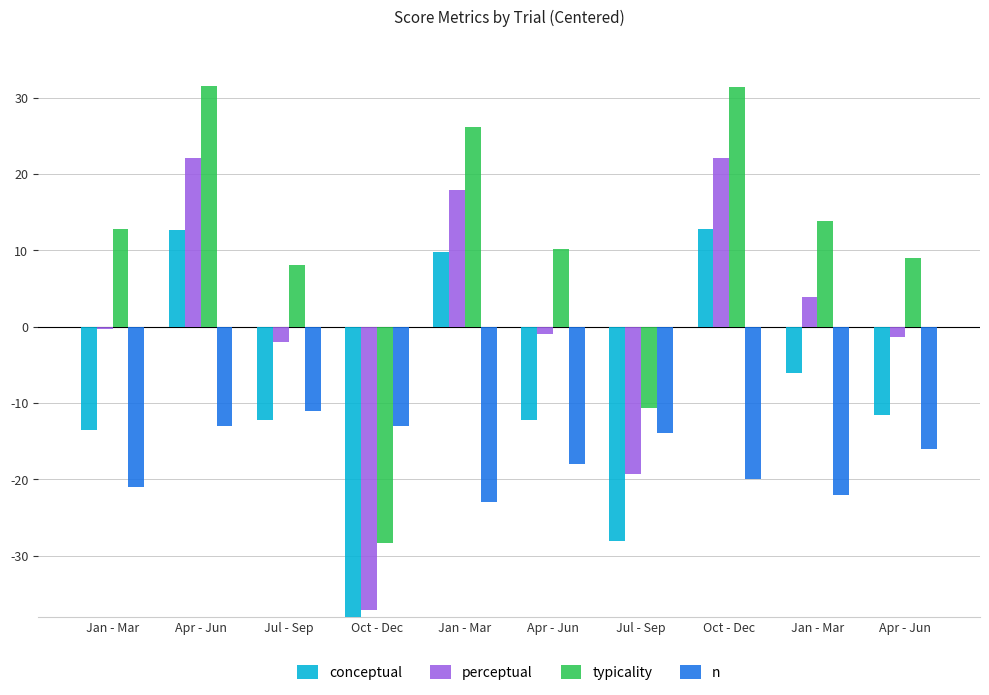

How many data points in n are less than -16?

5